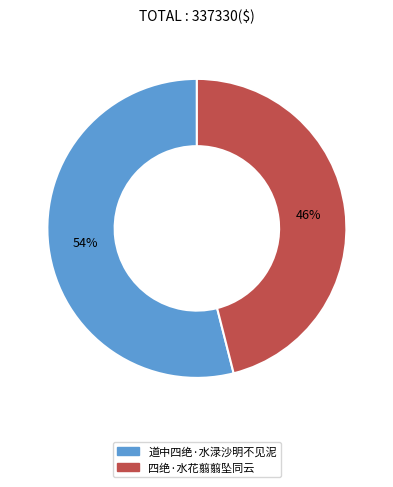

How many slices are in this pie chart?

2